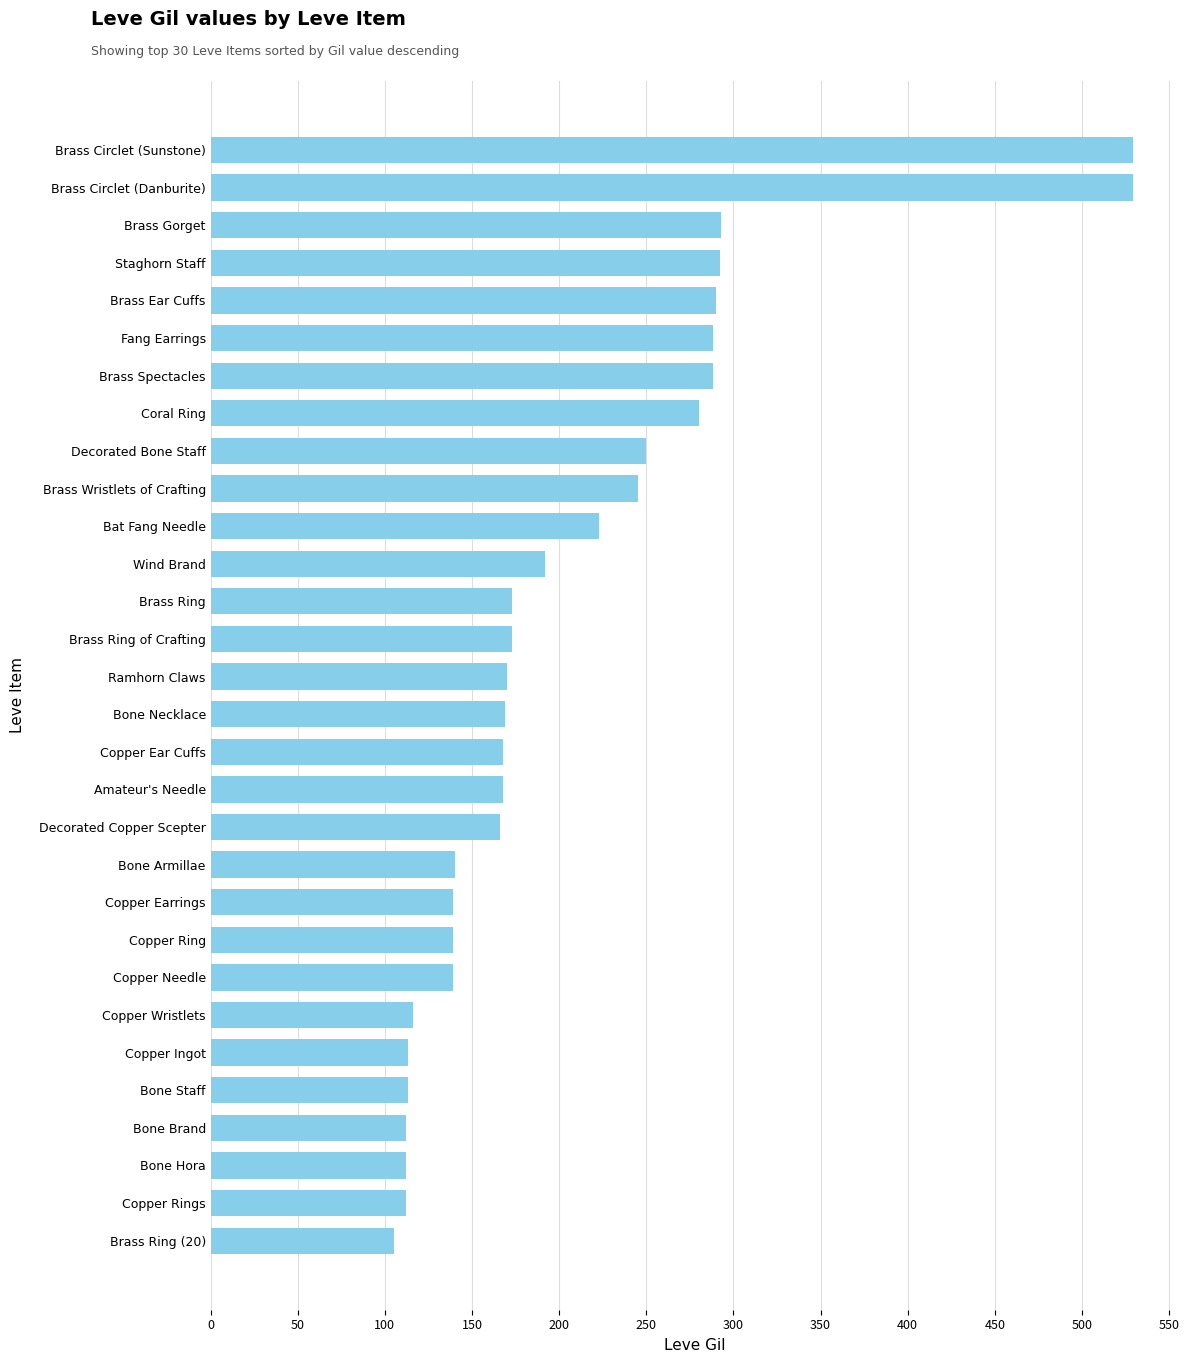

What is the label of the 5th bar from the bottom?

Bone Staff